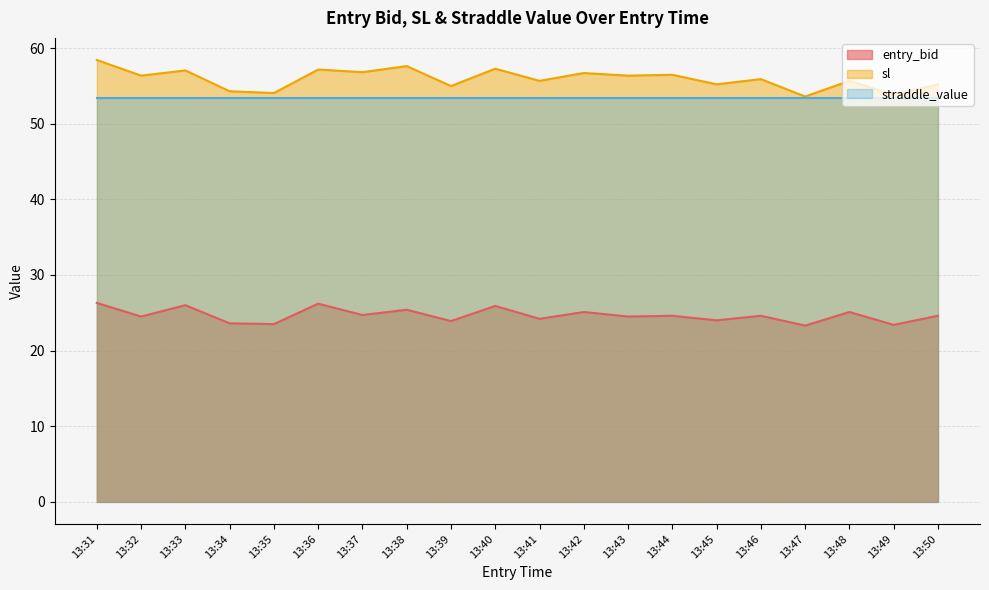

True or false: sl and entry_bid cross at least once.

False